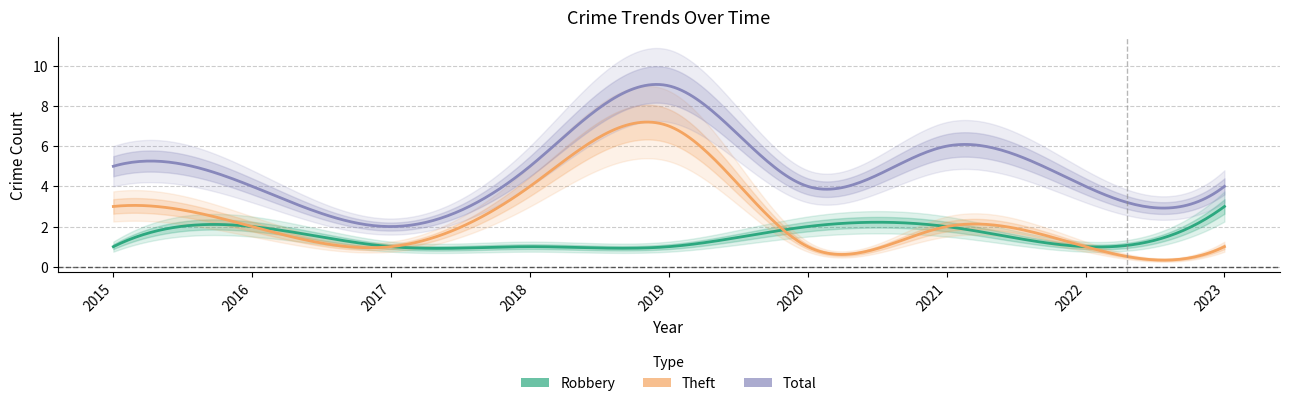

What is the maximum value for Robbery?

3